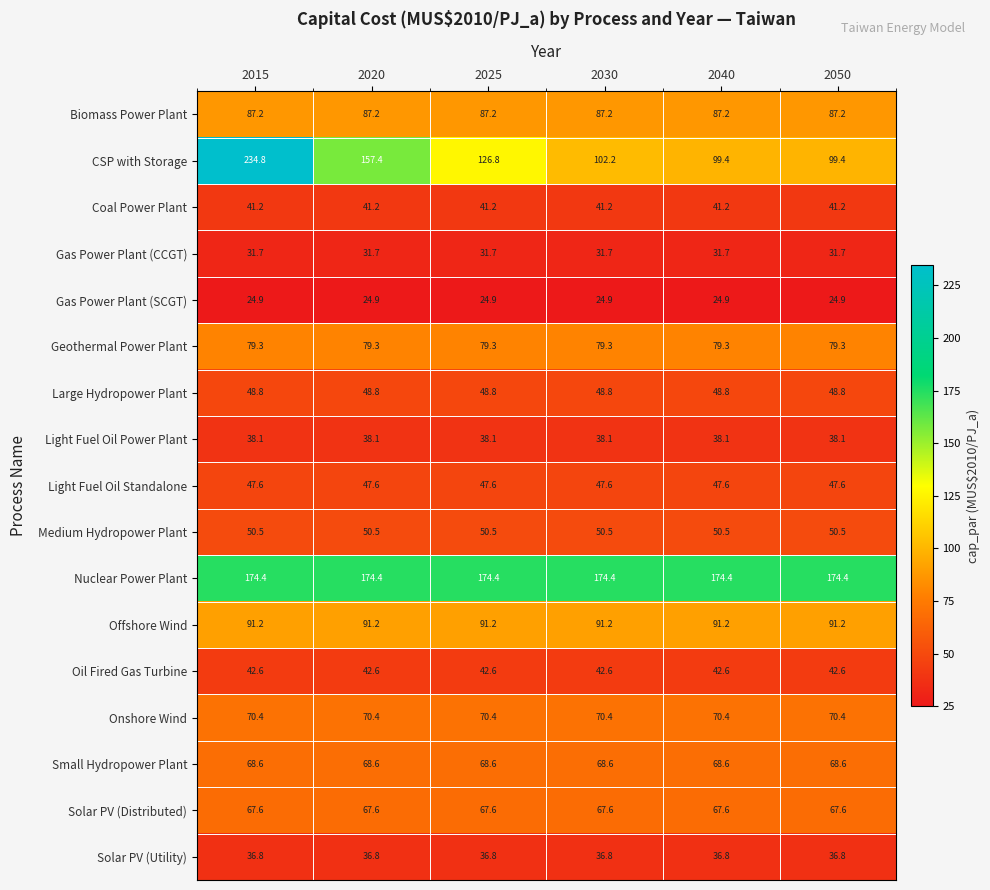

What is the minimum value shown in the chart?

24.9